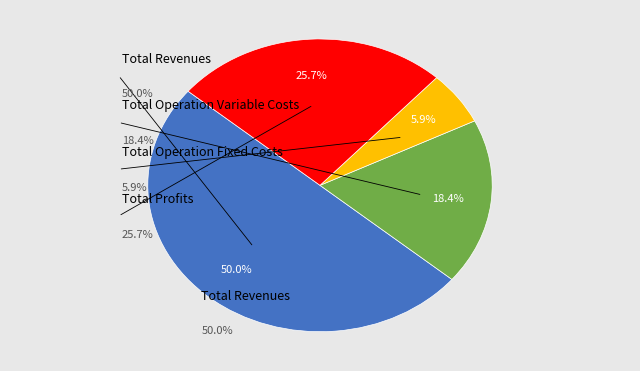

What percentage is NOT represented by Total Profits?

74.3%